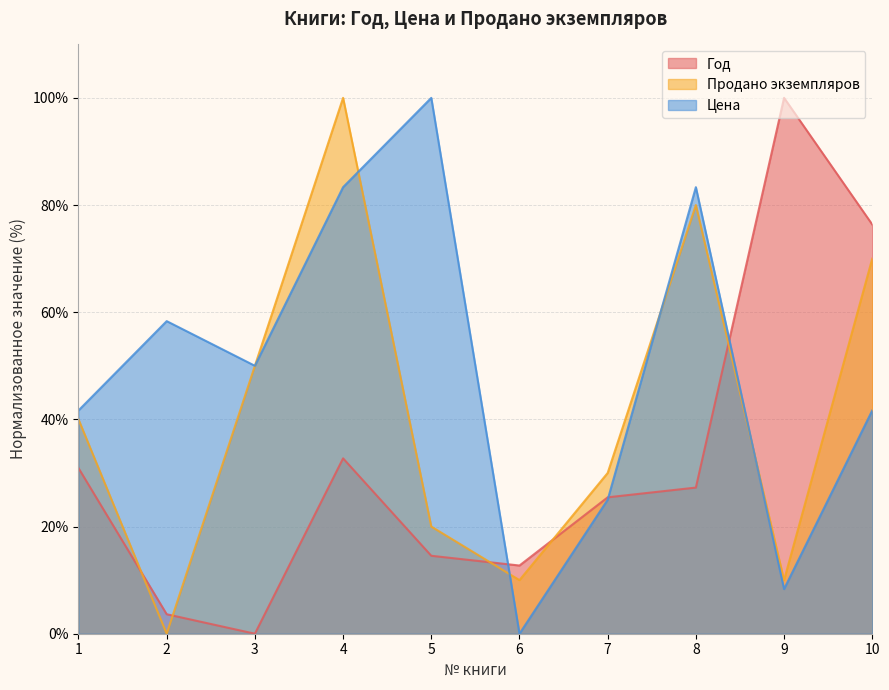

What is the difference between the Продано экземпляров values at 2 and 10?

70.0